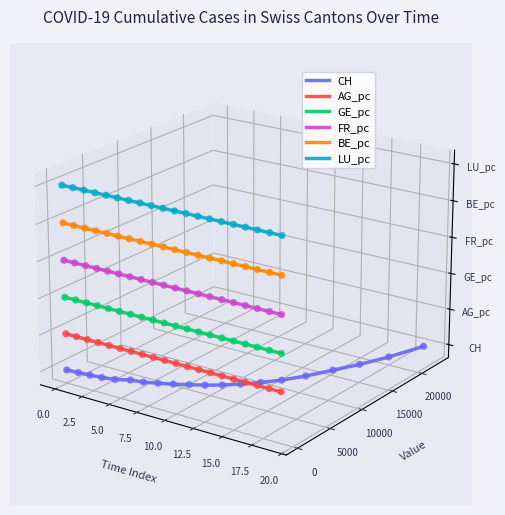

What are all the series names shown in the legend?

CH, AG_pc, GE_pc, FR_pc, BE_pc, LU_pc